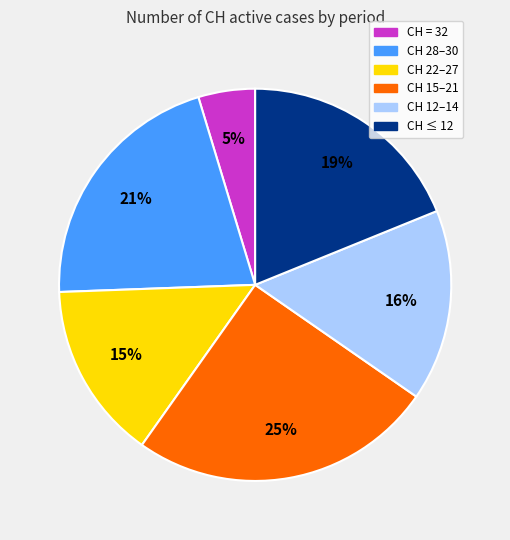

To the nearest percent, what is the difference between the largest and smallest slice percentages?

20%